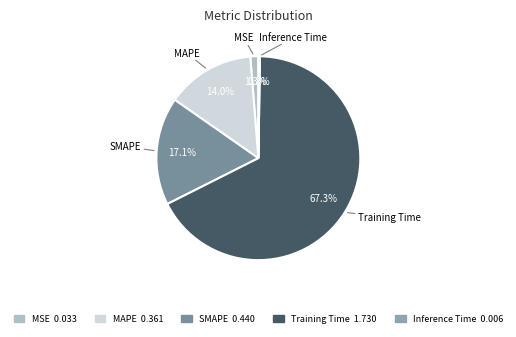

What percentage is the MSE slice, to the nearest percent?

1%